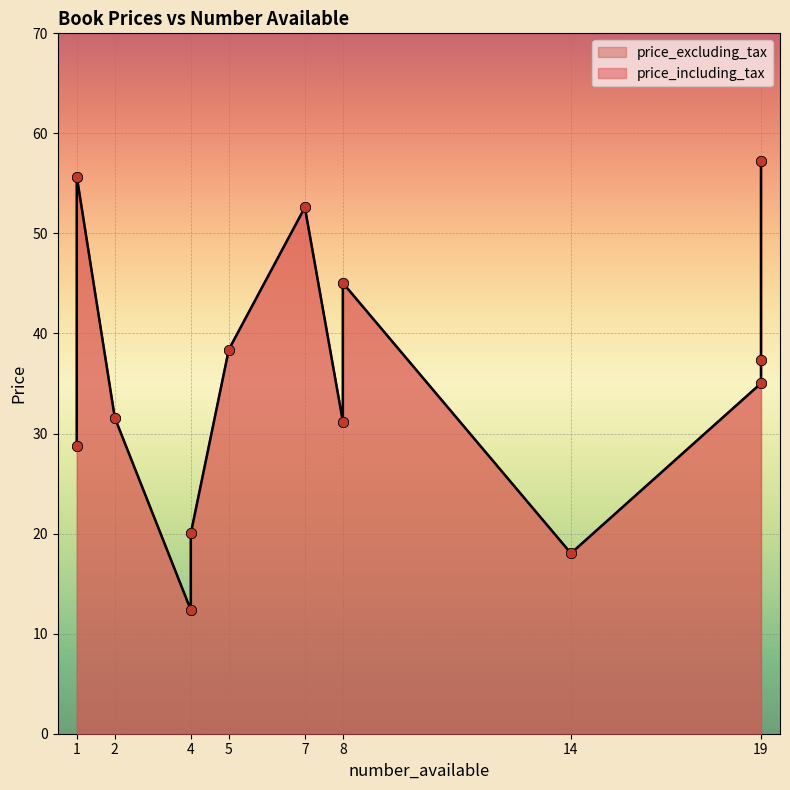

What are all the series names shown in the legend?

price_including_tax, price_excluding_tax